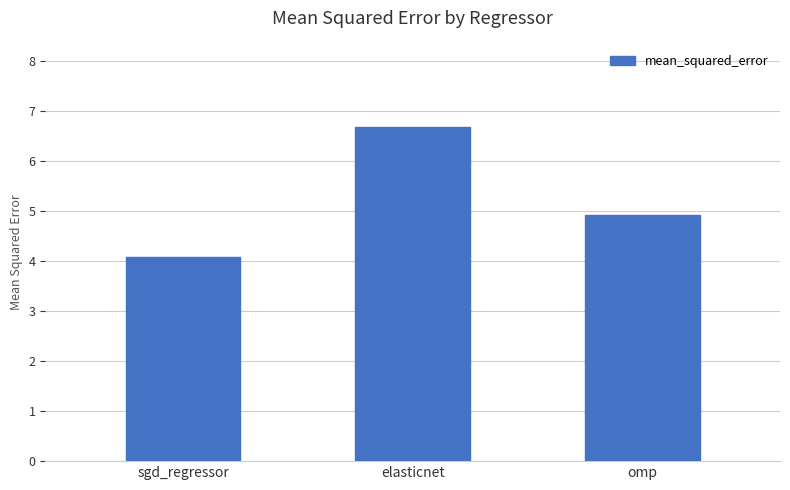

The chart shows a value of 4.1 at sgd_regressor. True or false?

True